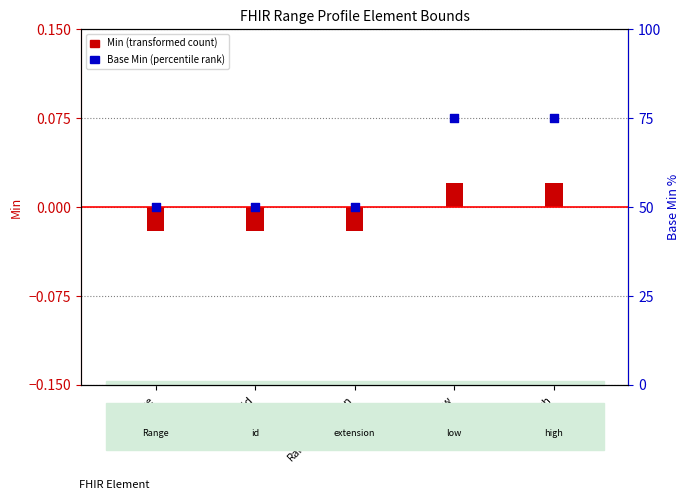

Between Range.high and Range, which is larger?

Range.high